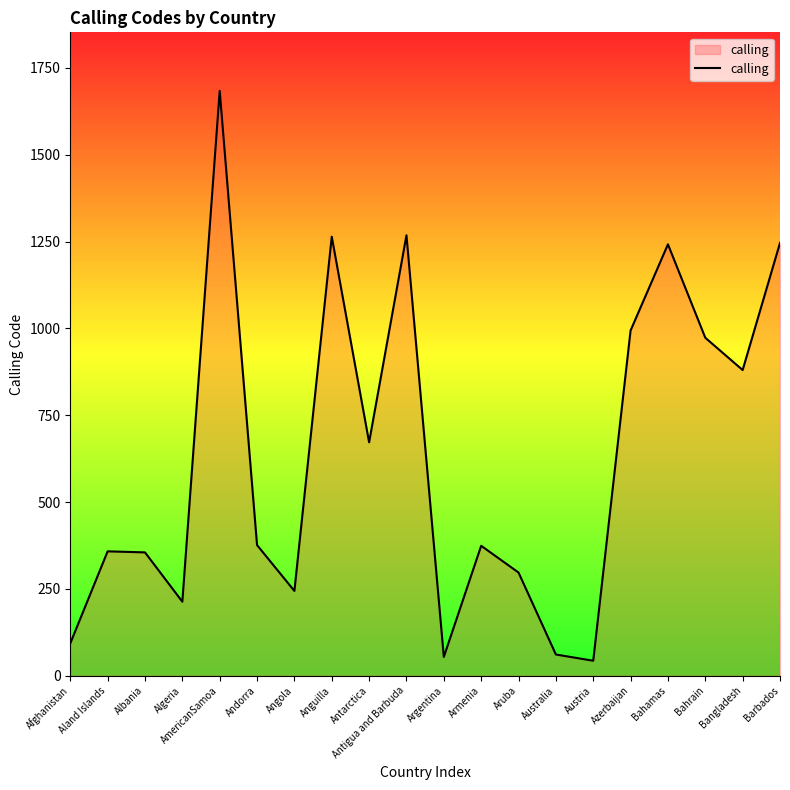

How many lines are shown in the chart?

1